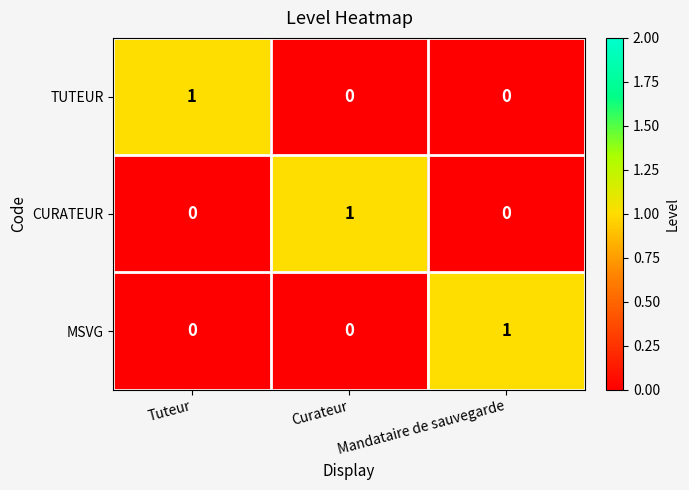

How many MSVG values are between 0 and 1?

3